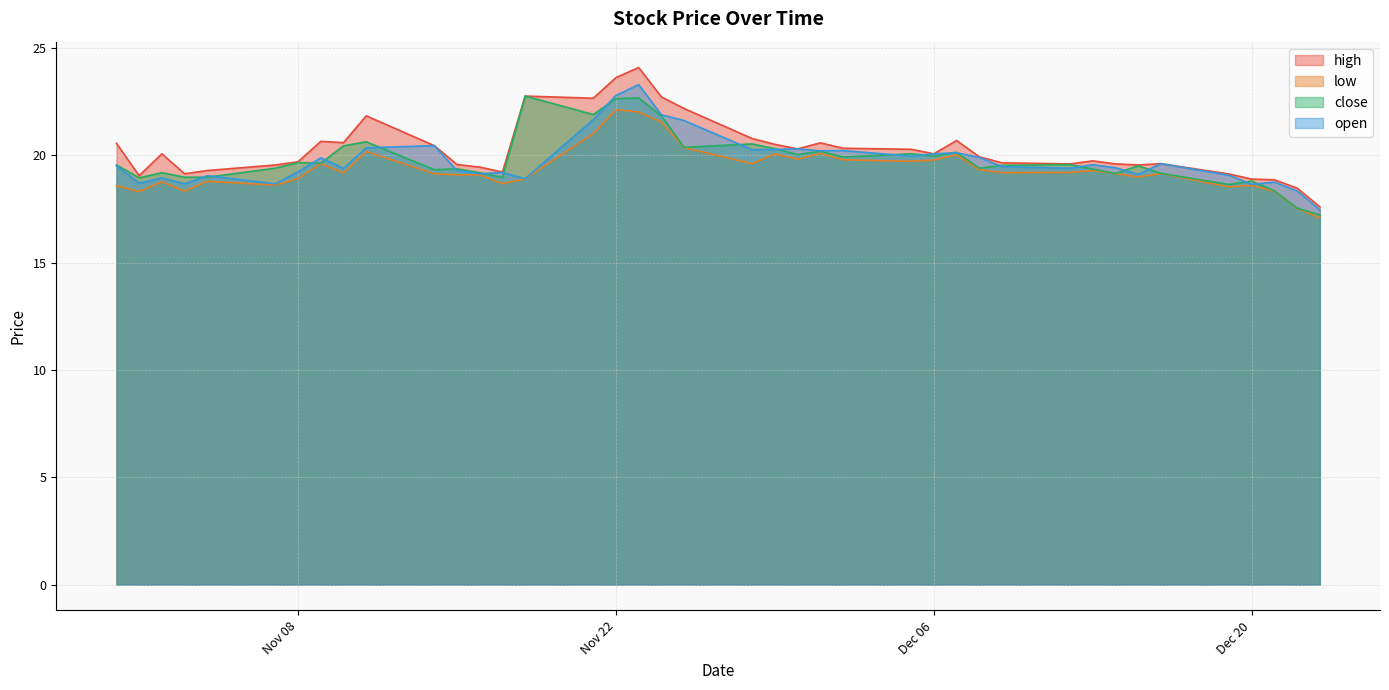

What are all the series names shown in the legend?

high, low, close, open